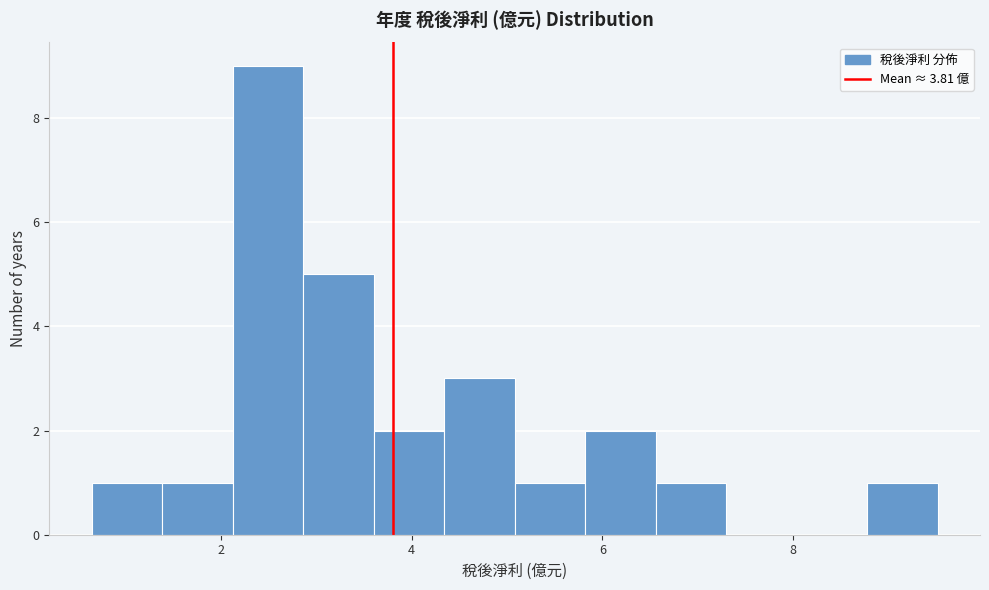

Read against the x-axis, roughly where is the centre of the tallest bar?

2.4